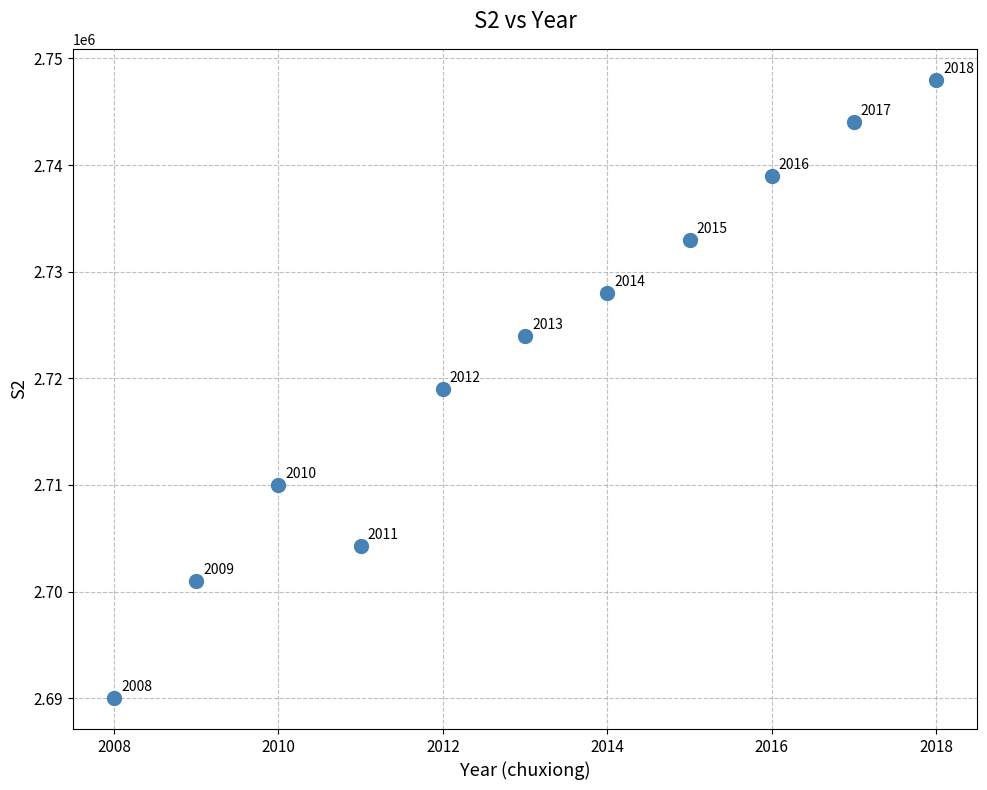

What Y value in the scatter plot is closest to 2719000?

2719000